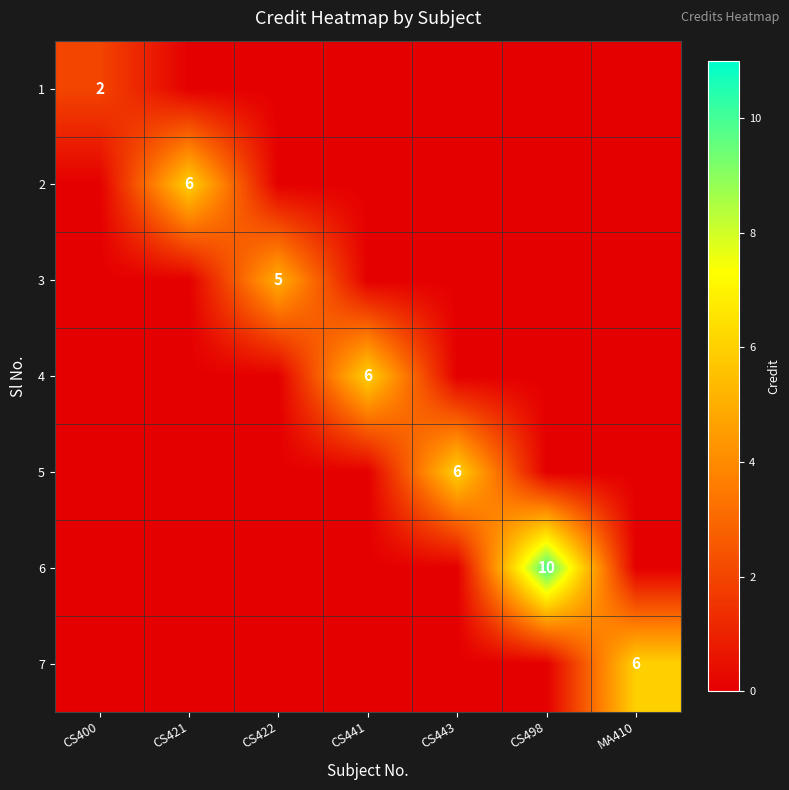

The 7 series shows 2 at MA410. True or false?

False